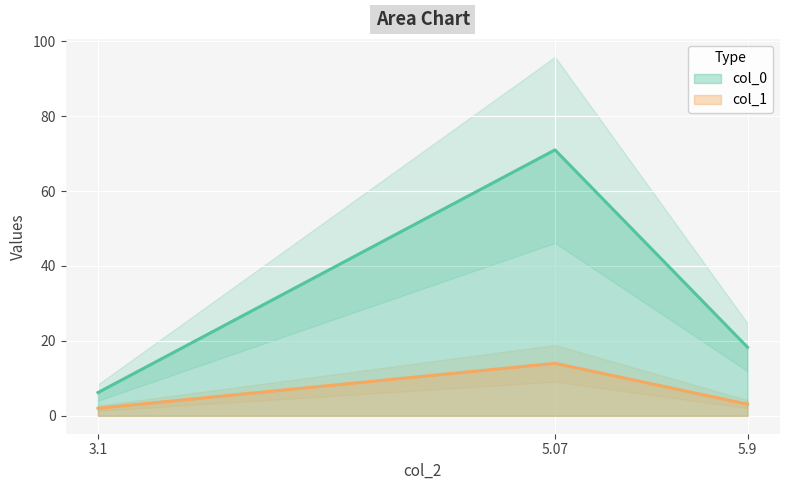

What is the difference between the maximum and second lowest values in the col_1 series?

10.9